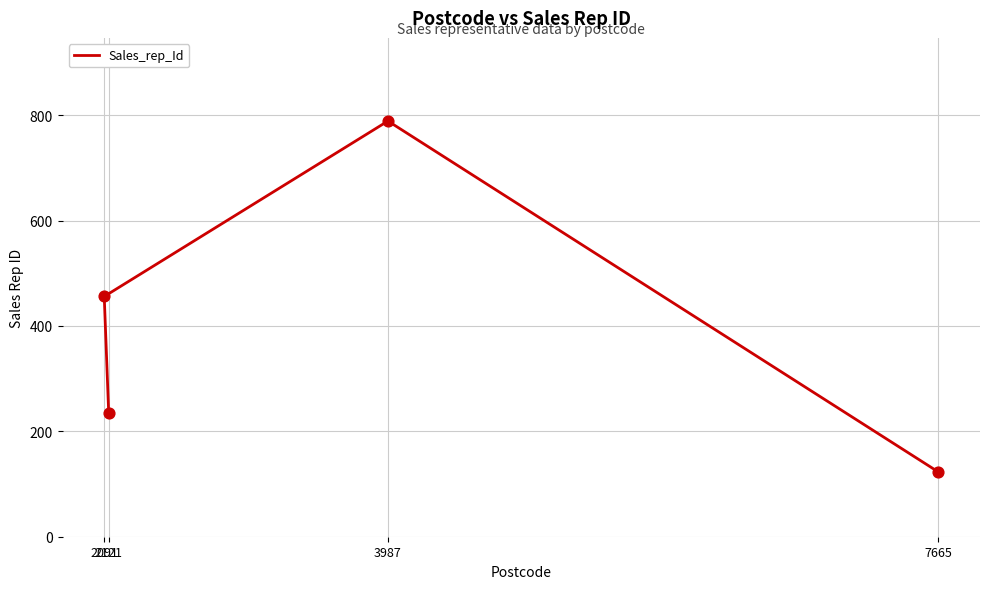

Between 7665 and 2091, which is larger?

2091